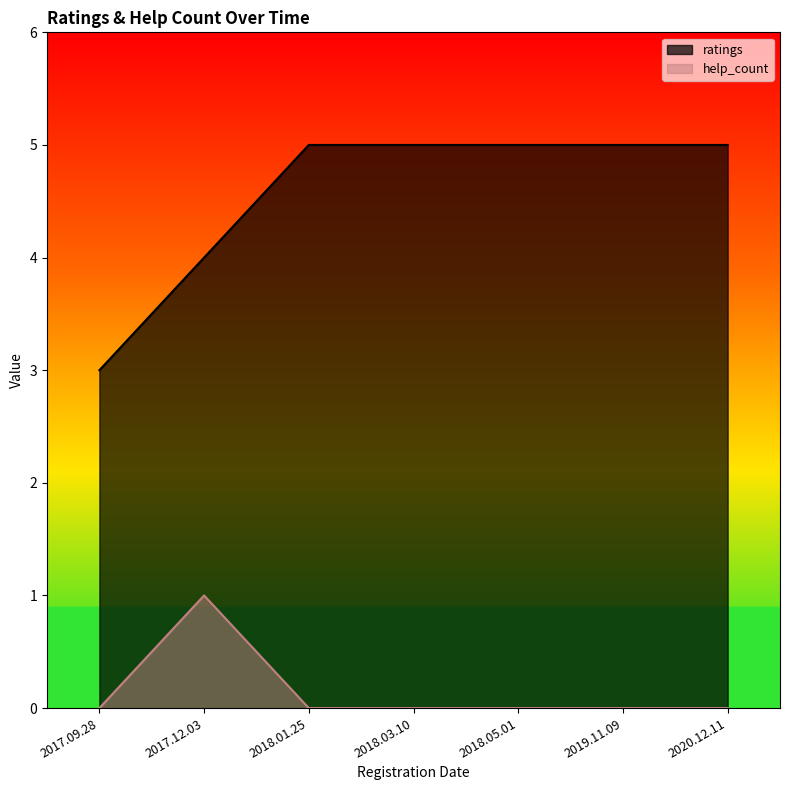

Reading left to right, list all the values displayed in this chart.

ratings: 3	4	5	5	5	5	5
help_count: 0	1	0	0	0	0	0